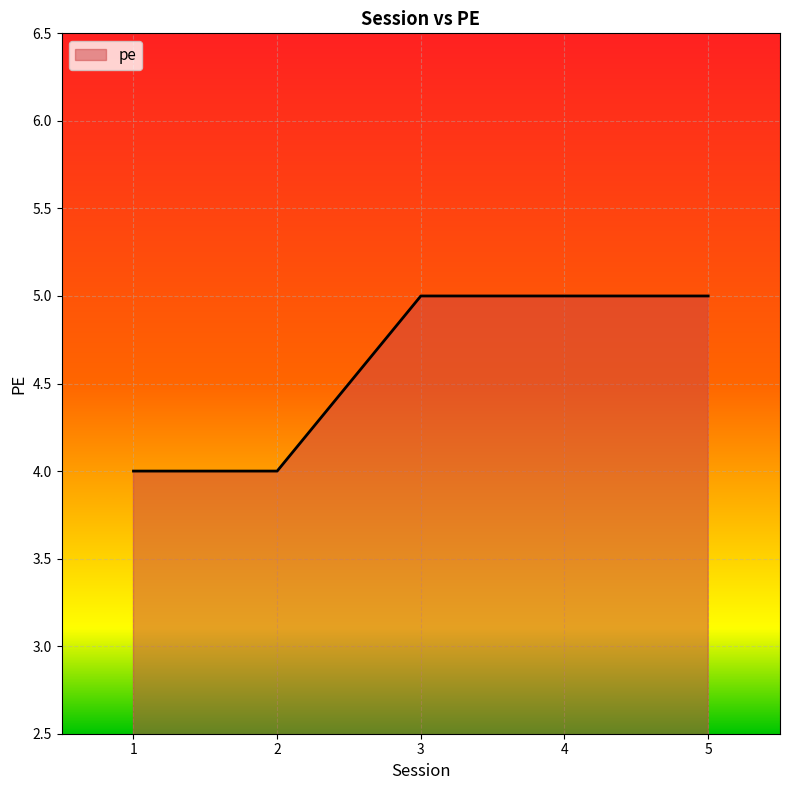

Reading left to right, extract all data points from this chart.

4	4	5	5	5